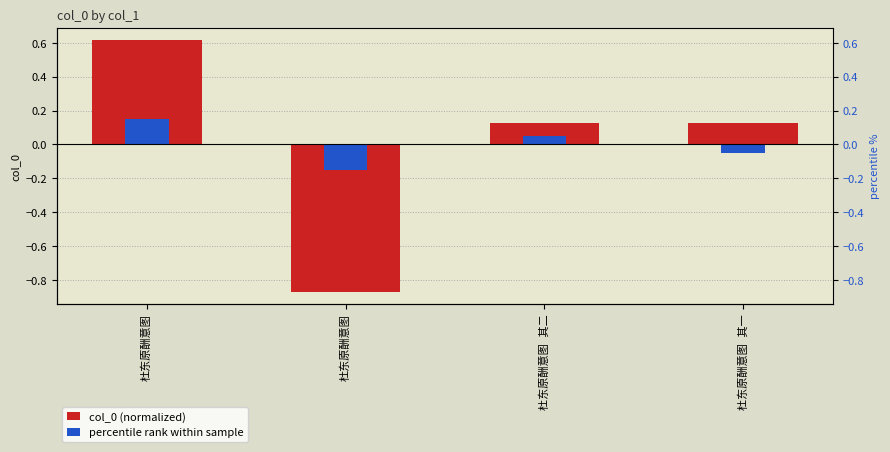

Is the value of col_0 (normalized) at 杜东原酬意图 greater than the value of percentile rank within sample at 杜东原酬意图?

Yes